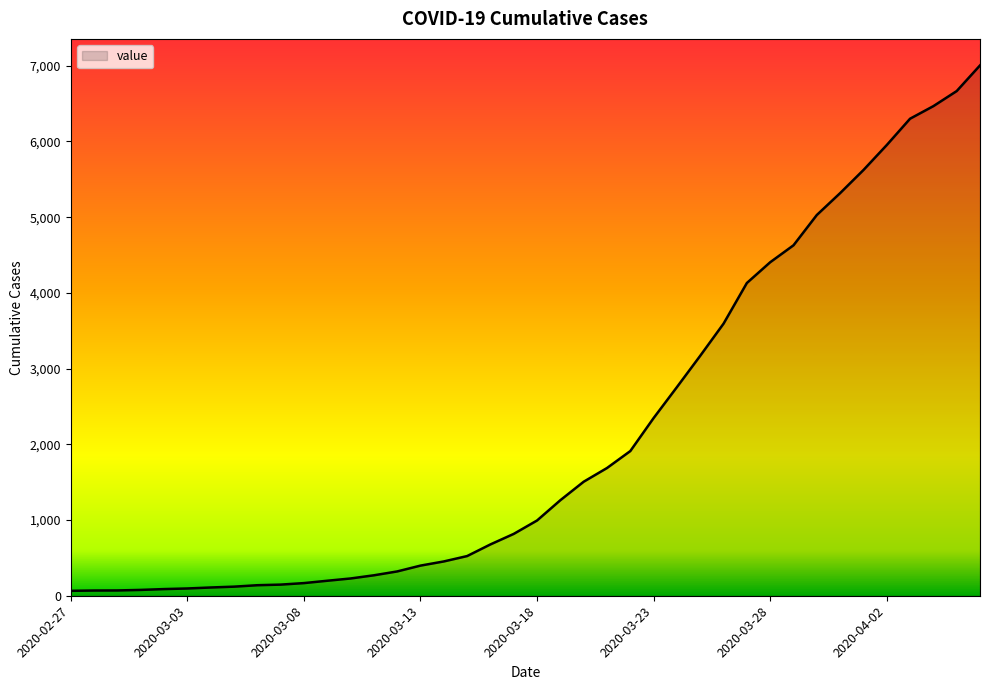

How many values are below 994?

20